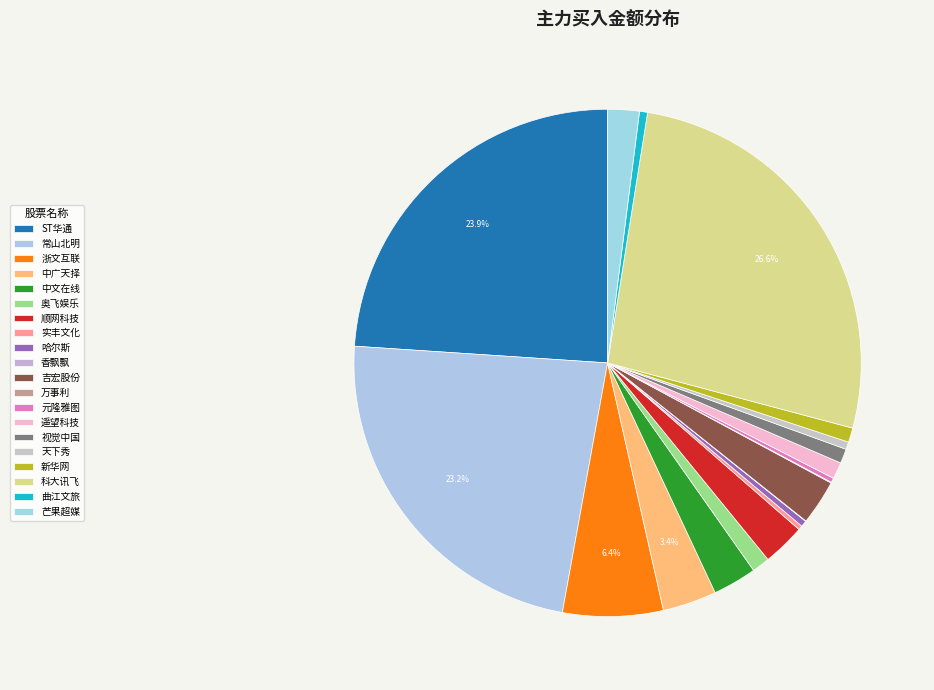

Between 实丰文化 and 常山北明, which is larger?

常山北明